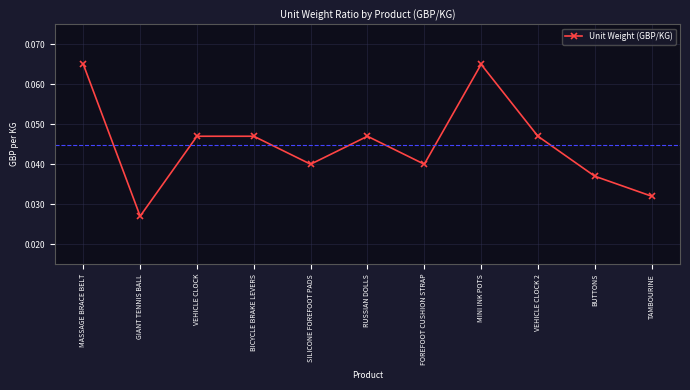

Which has a higher value, MINI INK POTS or SILICONE FOREFOOT PADS?

MINI INK POTS